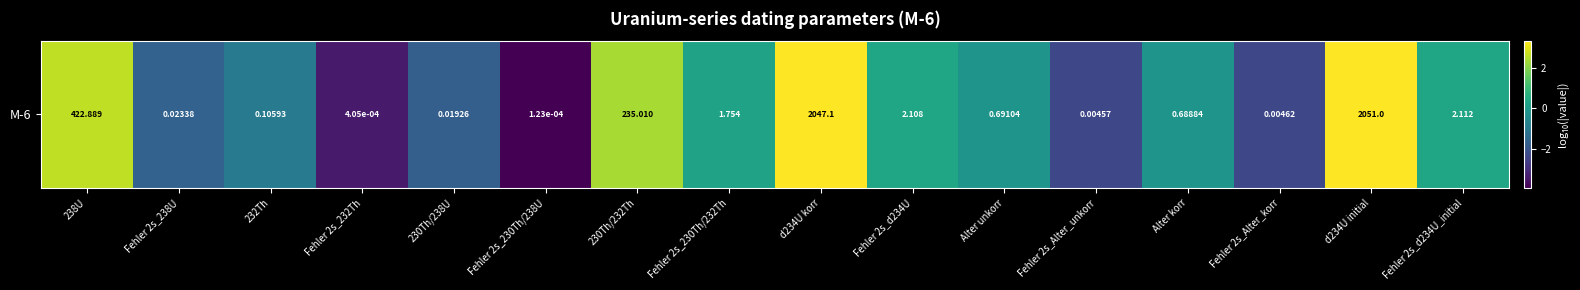

Which has a higher value, Fehler 2s_d234U or Fehler 2s_230Th/238U?

Fehler 2s_d234U